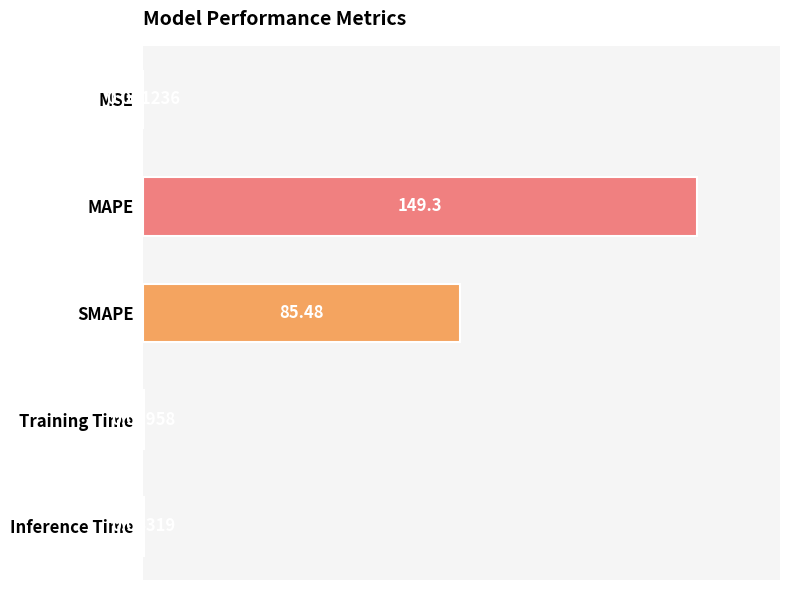

What is the sum of all values?

234.9